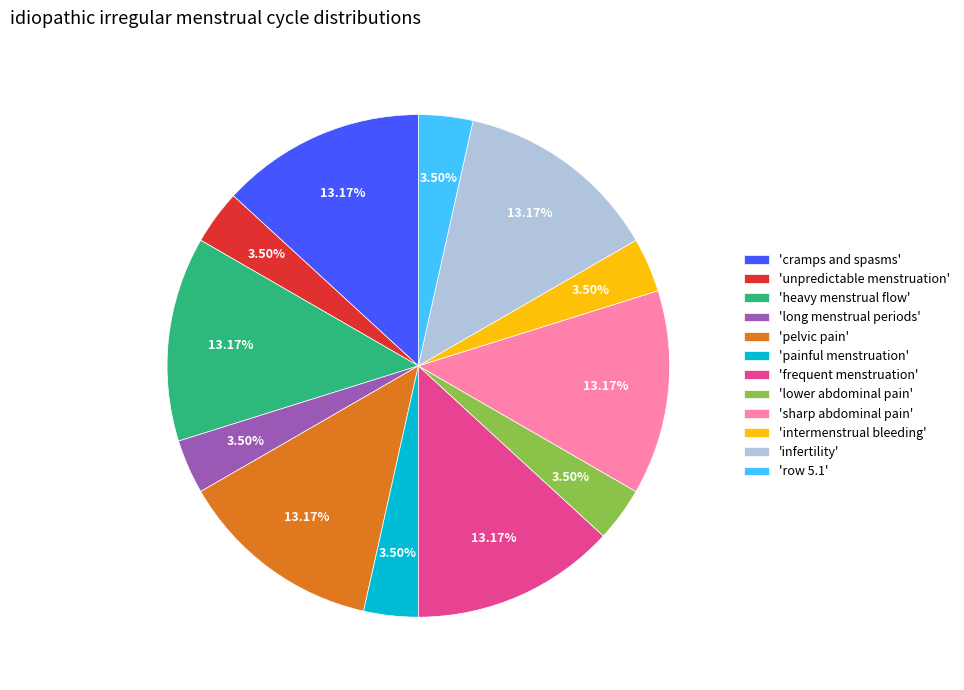

Is there a majority slice in this chart?

No